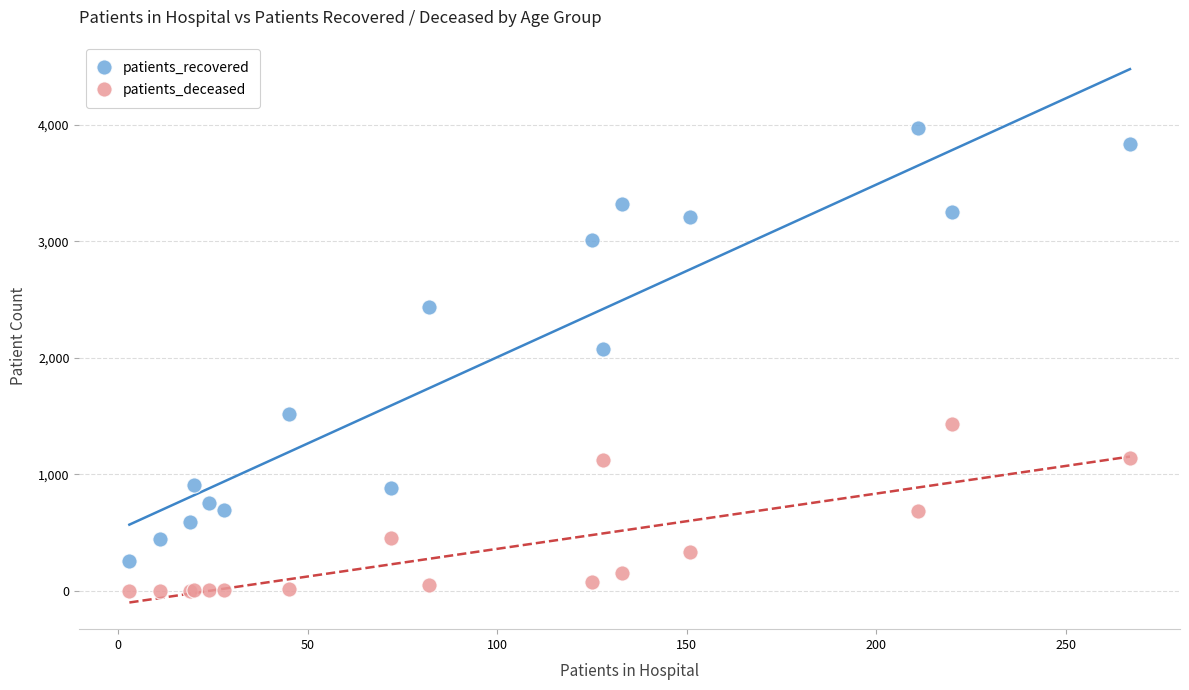

What are all the series names shown in the legend?

patients_recovered, patients_deceased